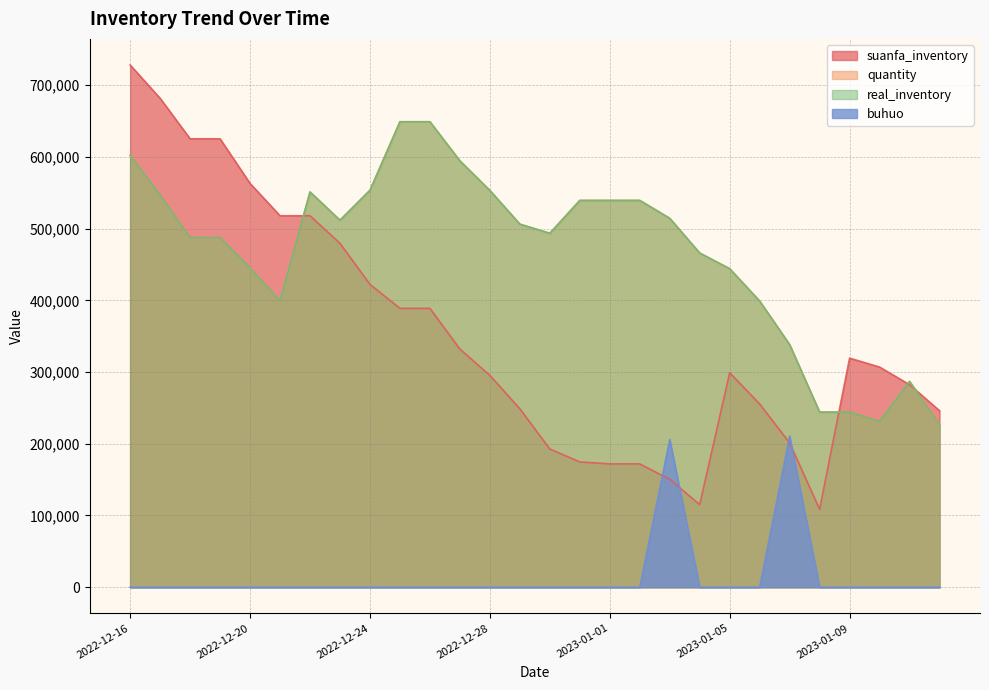

Read the suanfa_inventory value at 2022-12-31.

174699